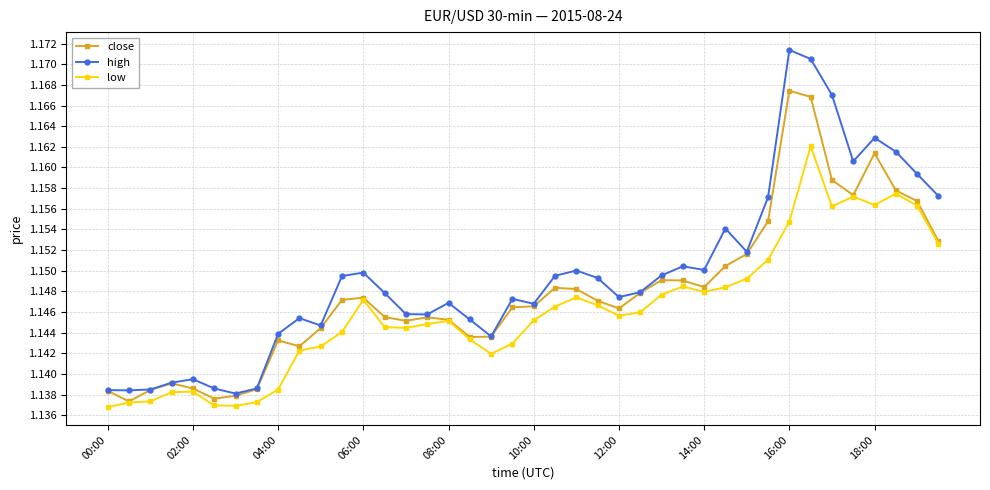

True or false: high and low cross at least once.

False